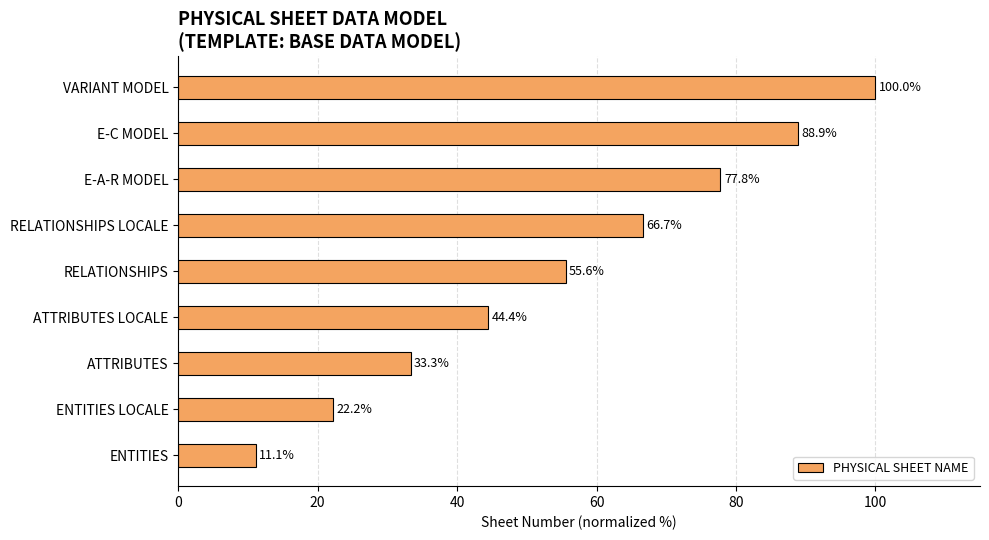

Are the bars grouped side by side (vs. stacked)?

No